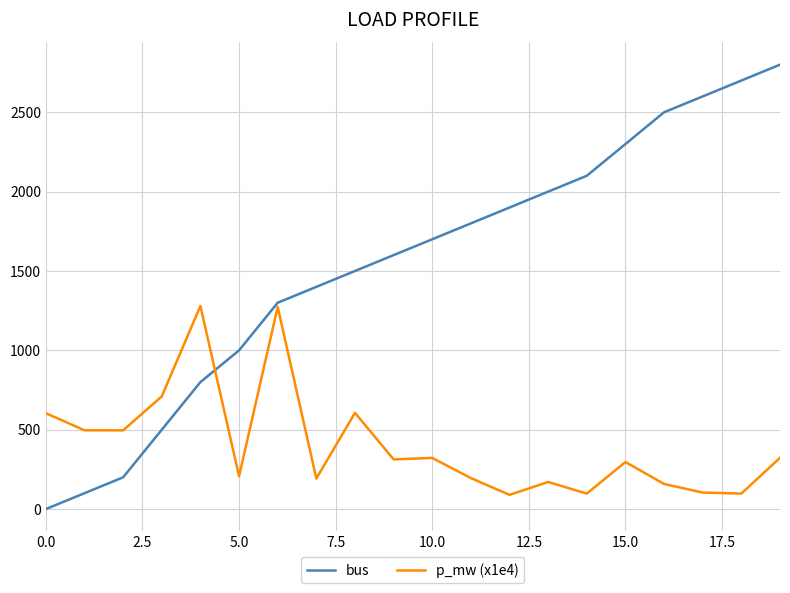

What is the greatest value displayed?

2800.0